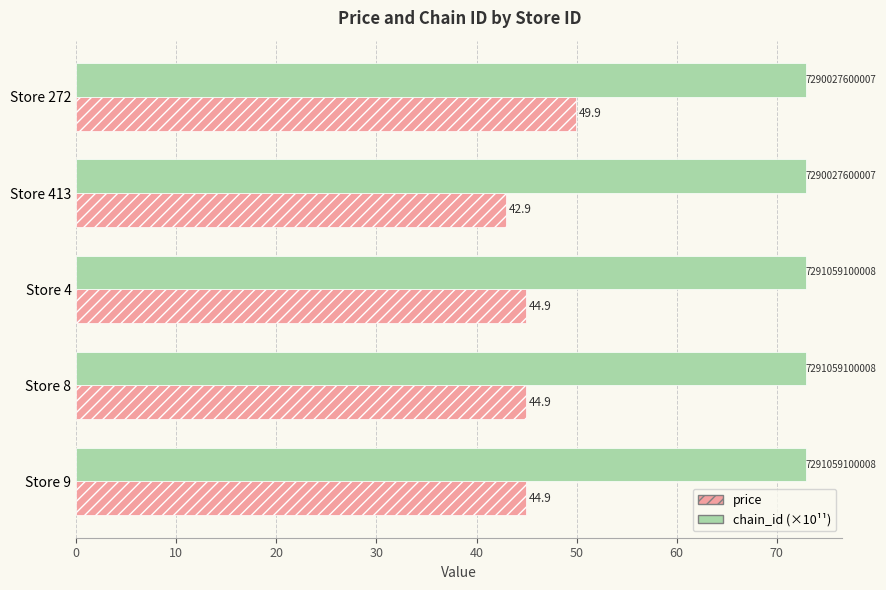

True or false: price has a value of 44.9 at Store 4.

True